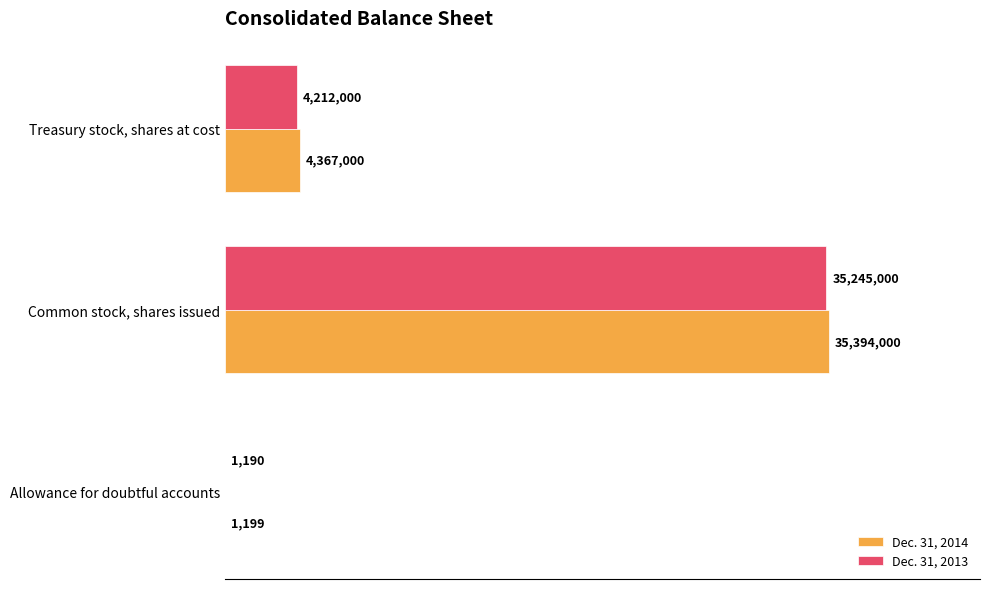

What are all the series names shown in the legend?

Dec. 31, 2014, Dec. 31, 2013